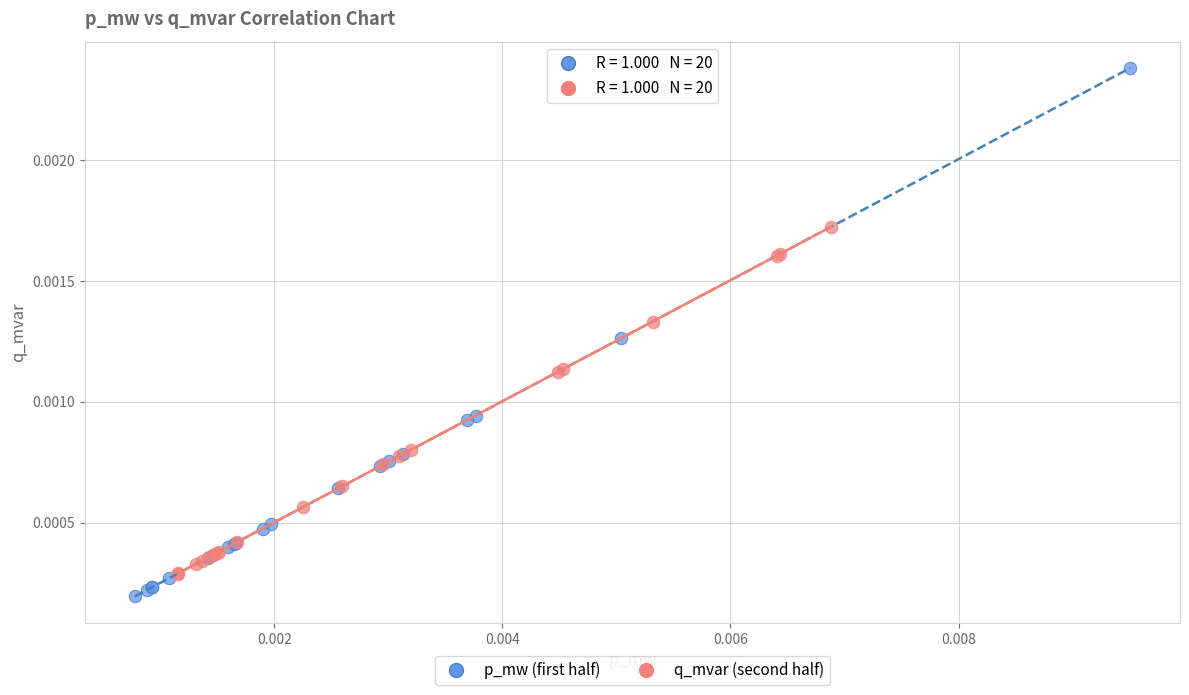

What are all the series names shown in the legend?

p_mw (first half), q_mvar (second half)